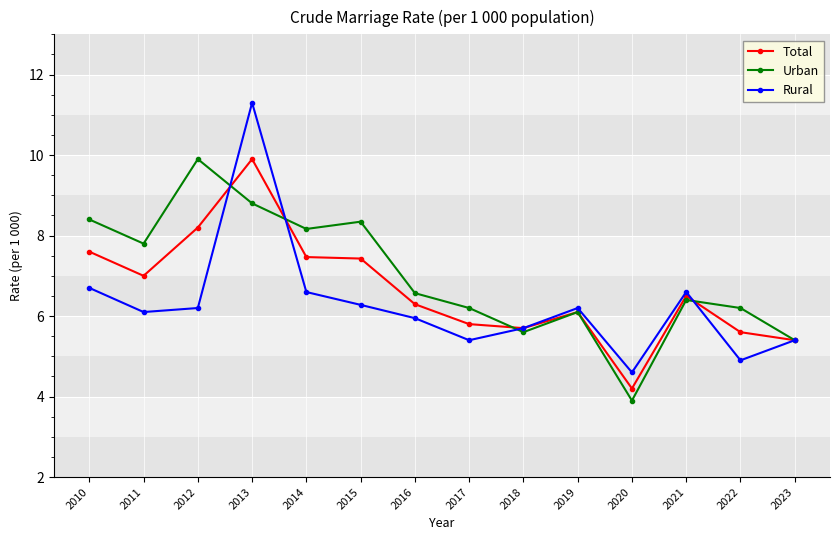

At which category is the sum across all series the highest?

2013